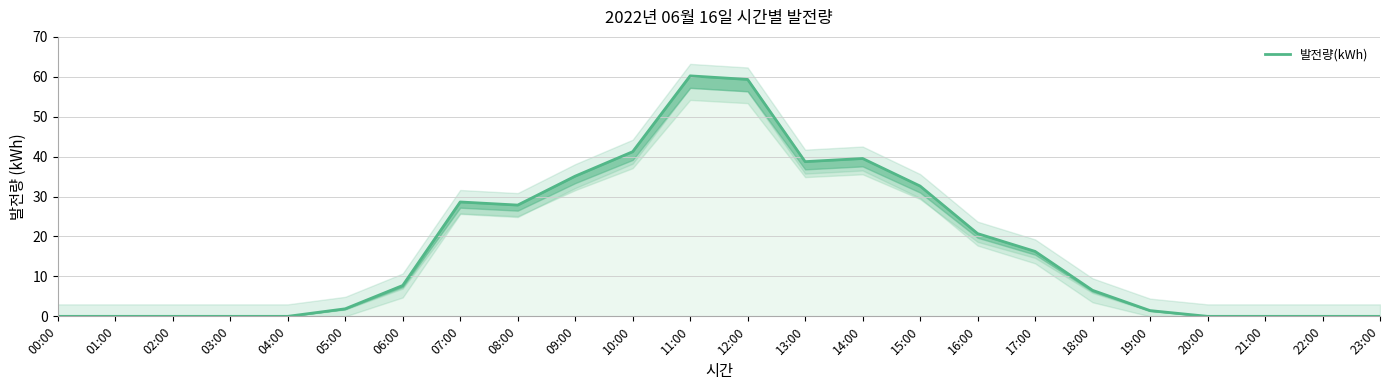

What is the label of the 11th point from the left?

10:00